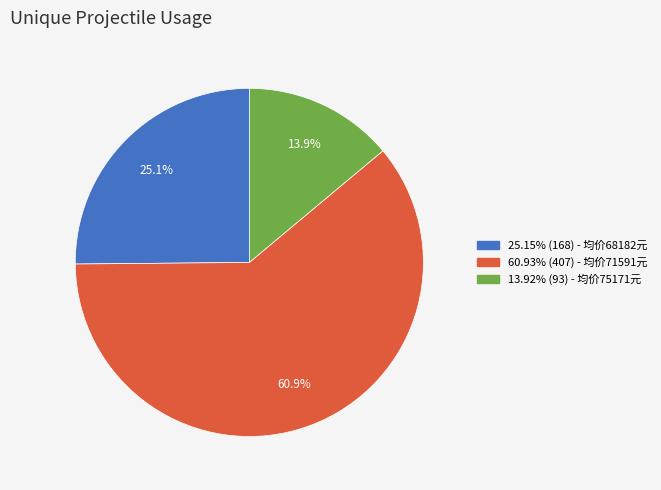

To the nearest percent, what is the difference between the largest and smallest slice percentages?

47%